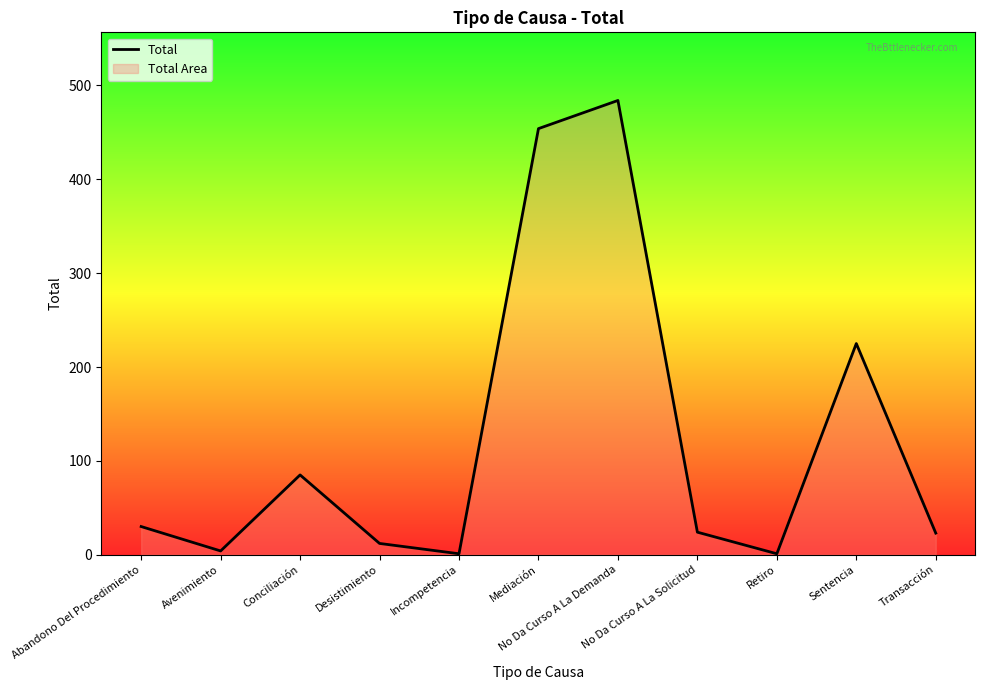

True or false: the data shows 30 at Abandono Del Procedimiento.

True